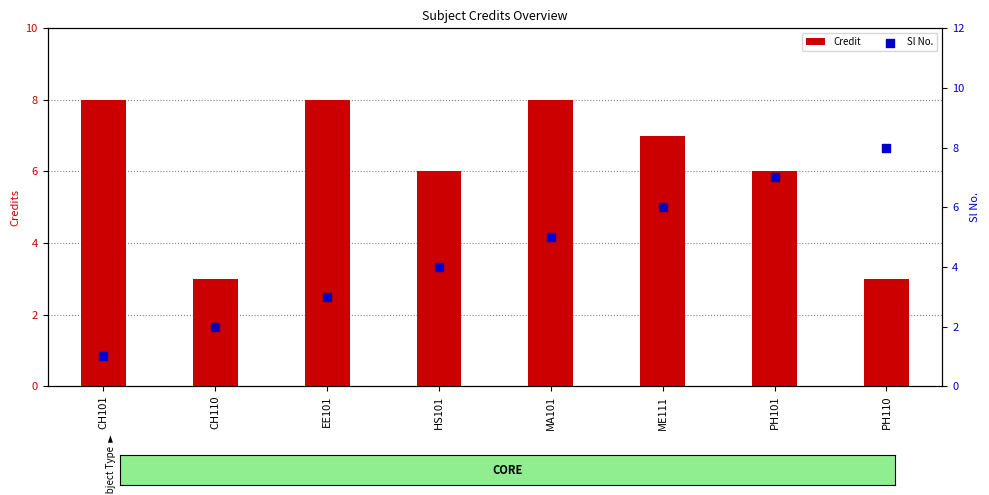

Which series has the largest Y range (max minus min)?

Sl No.